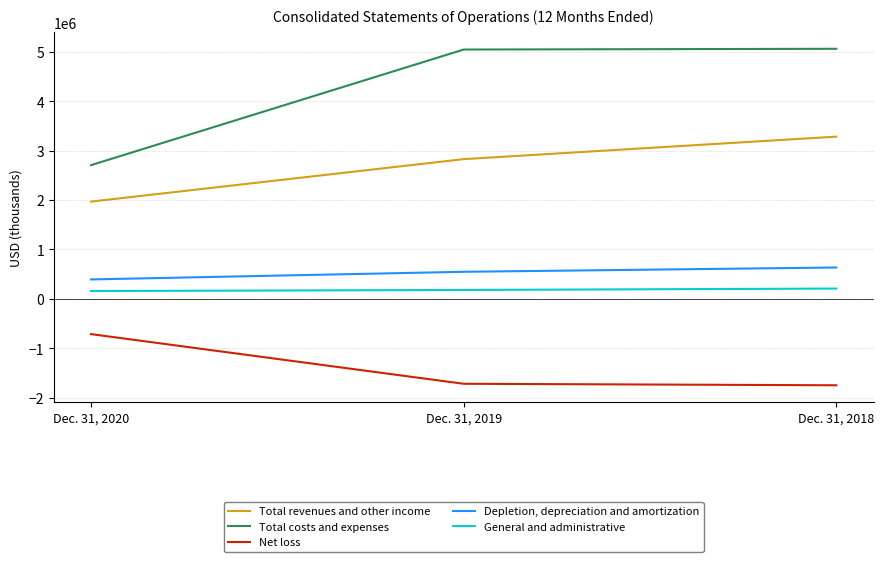

The value of Net loss at Dec. 31, 2019 is -2274205. True or false?

False